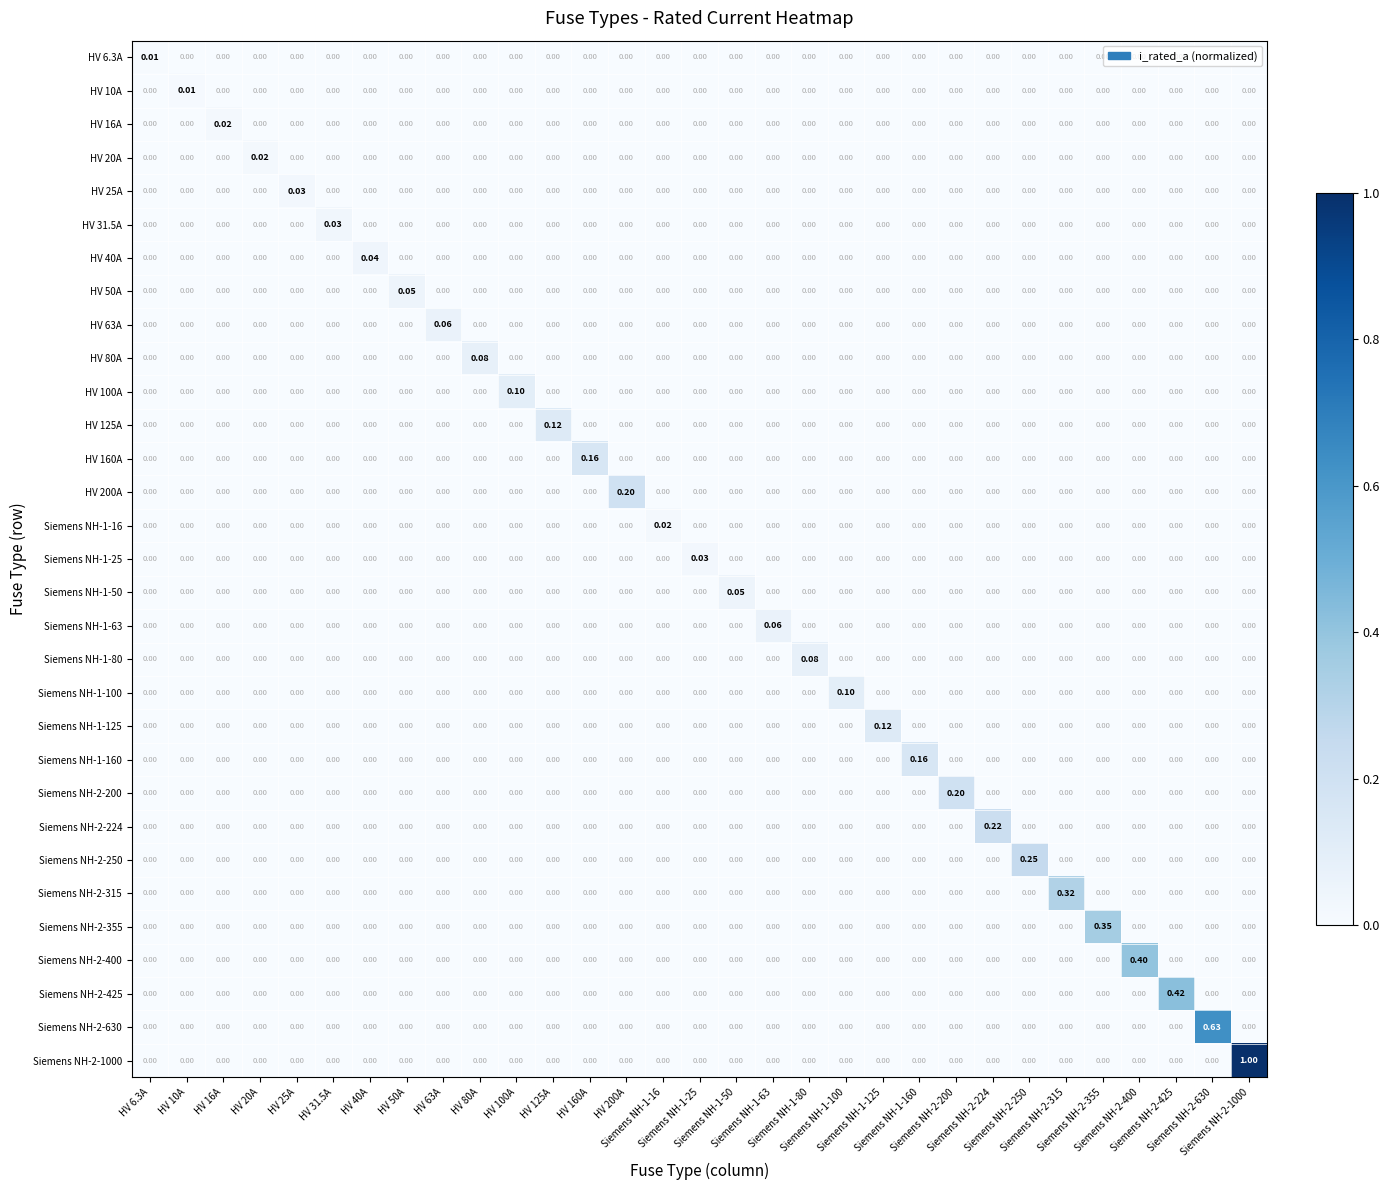

Which series has the widest spread of values?

Siemens NH-2-1000